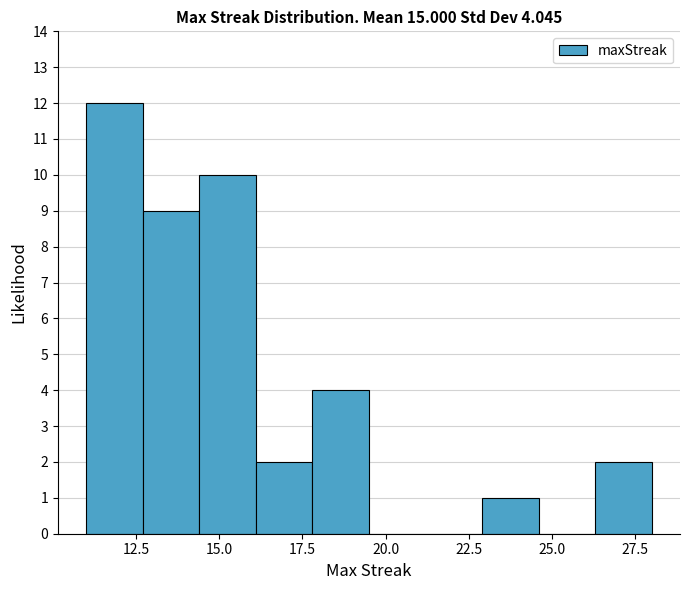

Around what value on the x-axis is the tallest bar? Give the approximate position of its centre, as read against the axis.

12.0